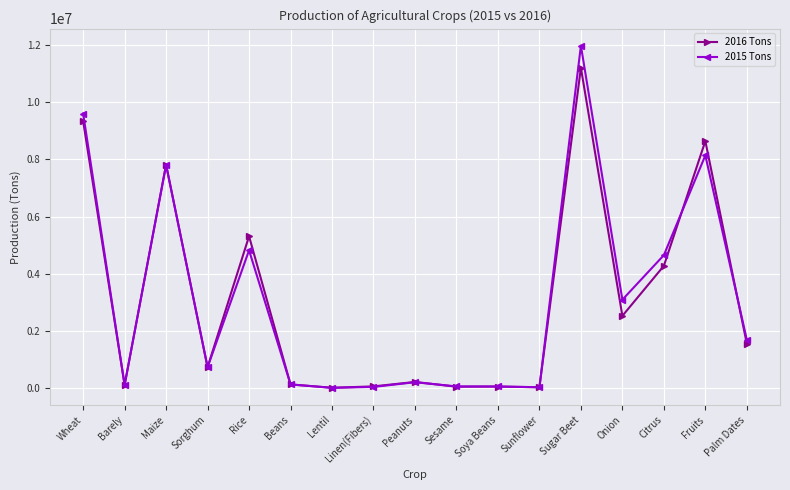

What is the spread (max minus min) of values at Sorghum?

4000